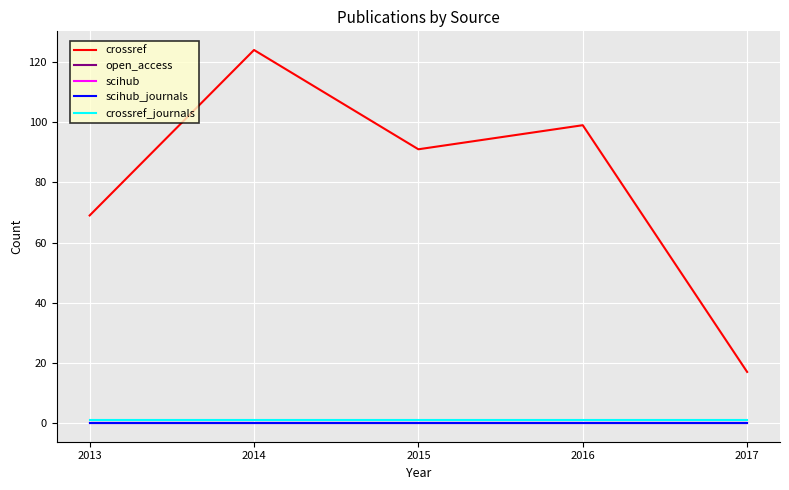

Does the chart display data point markers on the line(s)?

No